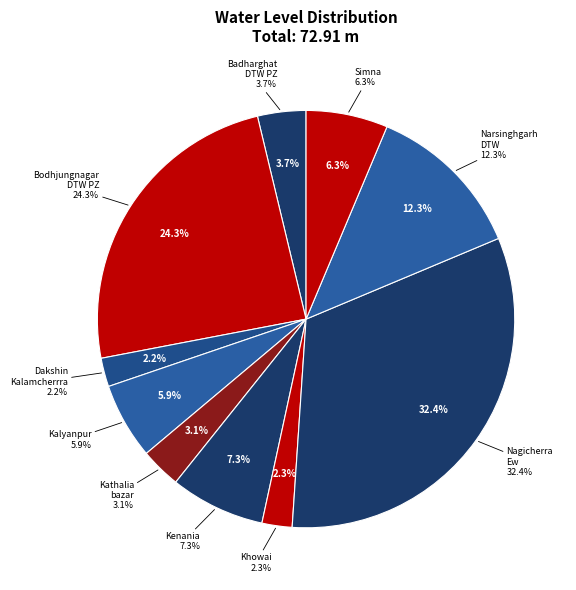

Which slice is the smallest?

Dakshin Kalamcherrra